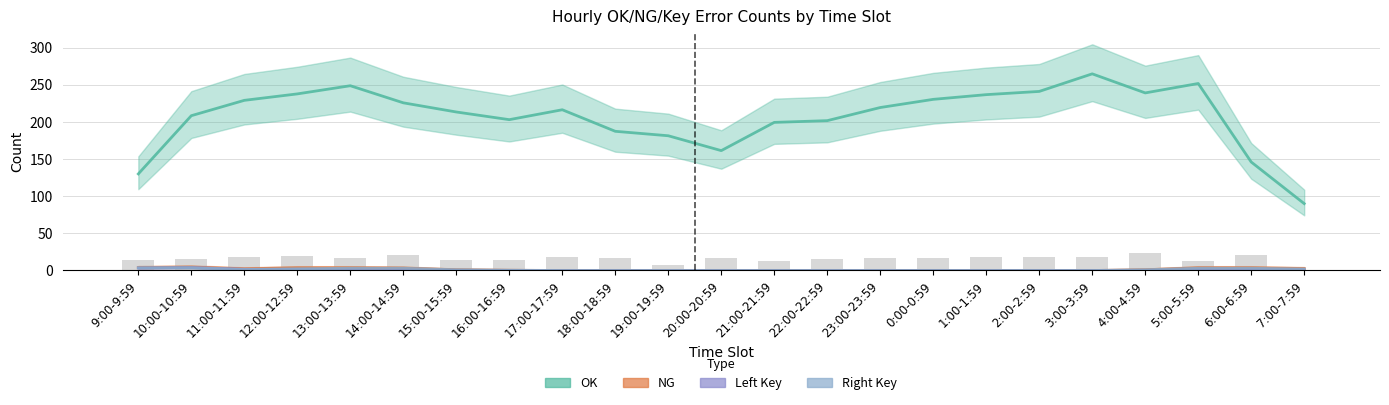

Reading right to left, extract all data points from this chart.

OK: 7:00-7:59=90.0	6:00-6:59=146.0	5:00-5:59=251.7	4:00-4:59=239.0	3:00-3:59=264.7	2:00-2:59=241.0	1:00-1:59=236.7	0:00-0:59=230.3	23:00-23:59=219.3	22:00-22:59=201.7	21:00-21:59=199.3	20:00-20:59=161.3	19:00-19:59=181.3	18:00-18:59=187.3	17:00-17:59=216.3	16:00-16:59=203.0	15:00-15:59=213.3	14:00-14:59=225.7	13:00-13:59=248.7	12:00-12:59=237.7	11:00-11:59=229.0	10:00-10:59=208.3	9:00-9:59=130.0
NG: 7:00-7:59=2.7	6:00-6:59=3.7	5:00-5:59=3.7	4:00-4:59=1.0	3:00-3:59=0.0	2:00-2:59=0.0	1:00-1:59=0.0	0:00-0:59=0.0	23:00-23:59=0.0	22:00-22:59=0.0	21:00-21:59=0.0	20:00-20:59=0.0	19:00-19:59=0.0	18:00-18:59=0.0	17:00-17:59=0.0	16:00-16:59=0.3	15:00-15:59=1.0	14:00-14:59=3.3	13:00-13:59=3.7	12:00-12:59=3.7	11:00-11:59=2.3	10:00-10:59=4.7	9:00-9:59=4.0
Left Key: 7:00-7:59=1.0	6:00-6:59=1.0	5:00-5:59=1.0	4:00-4:59=0.0	3:00-3:59=0.0	2:00-2:59=0.0	1:00-1:59=0.0	0:00-0:59=0.0	23:00-23:59=0.0	22:00-22:59=0.0	21:00-21:59=0.0	20:00-20:59=0.0	19:00-19:59=0.0	18:00-18:59=0.0	17:00-17:59=0.0	16:00-16:59=0.0	15:00-15:59=0.0	14:00-14:59=0.3	13:00-13:59=0.7	12:00-12:59=1.3	11:00-11:59=1.7	10:00-10:59=4.0	9:00-9:59=3.3
Right Key: 7:00-7:59=2.0	6:00-6:59=3.0	5:00-5:59=3.0	4:00-4:59=1.0	3:00-3:59=0.0	2:00-2:59=0.0	1:00-1:59=0.0	0:00-0:59=0.0	23:00-23:59=0.0	22:00-22:59=0.0	21:00-21:59=0.0	20:00-20:59=0.0	19:00-19:59=0.0	18:00-18:59=0.0	17:00-17:59=0.0	16:00-16:59=0.3	15:00-15:59=1.0	14:00-14:59=3.0	13:00-13:59=3.0	12:00-12:59=2.3	11:00-11:59=1.3	10:00-10:59=3.7	9:00-9:59=3.7